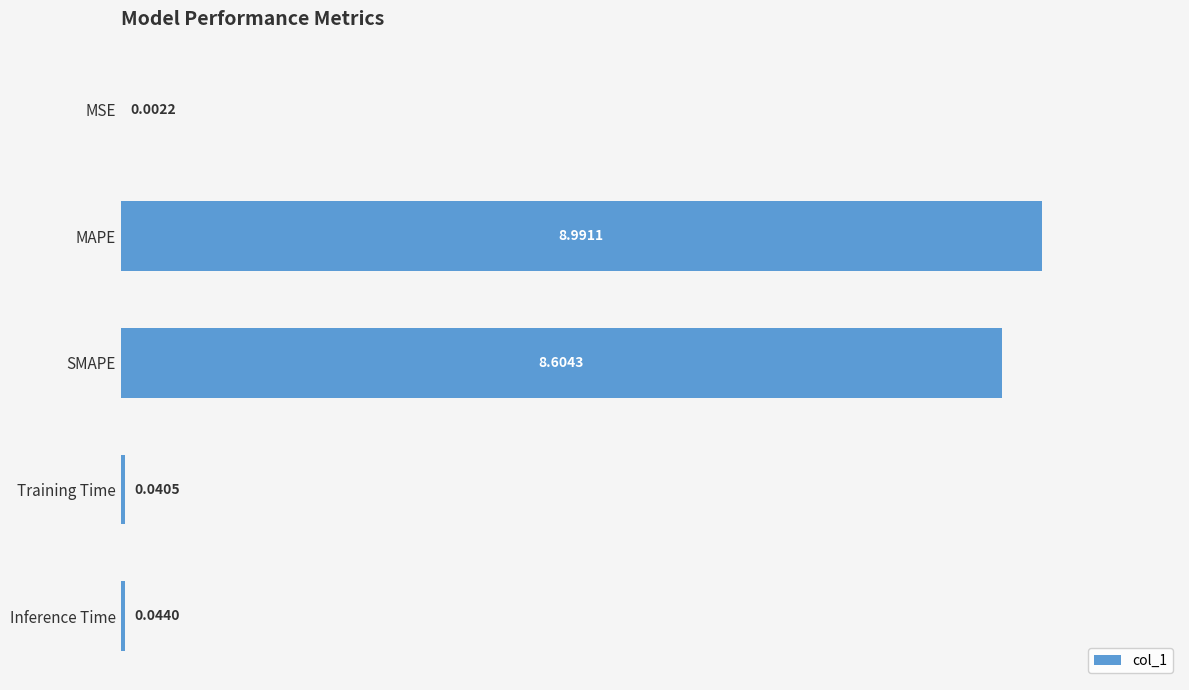

At which category does the chart reach its peak across all series?

MAPE